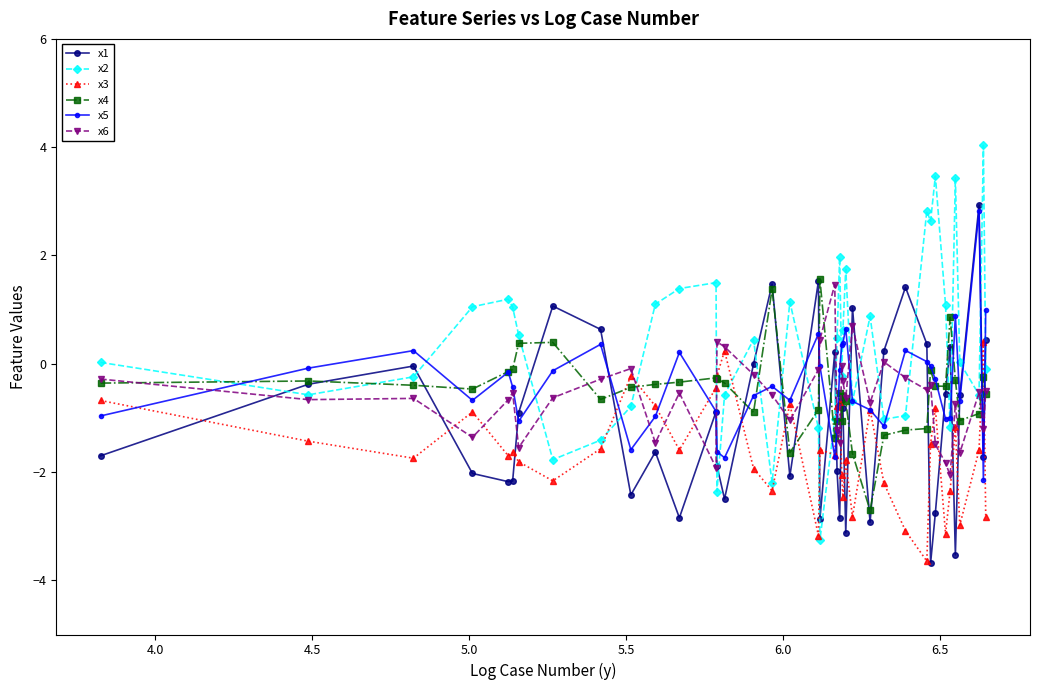

True or false: x2 and x1 cross at least once.

True